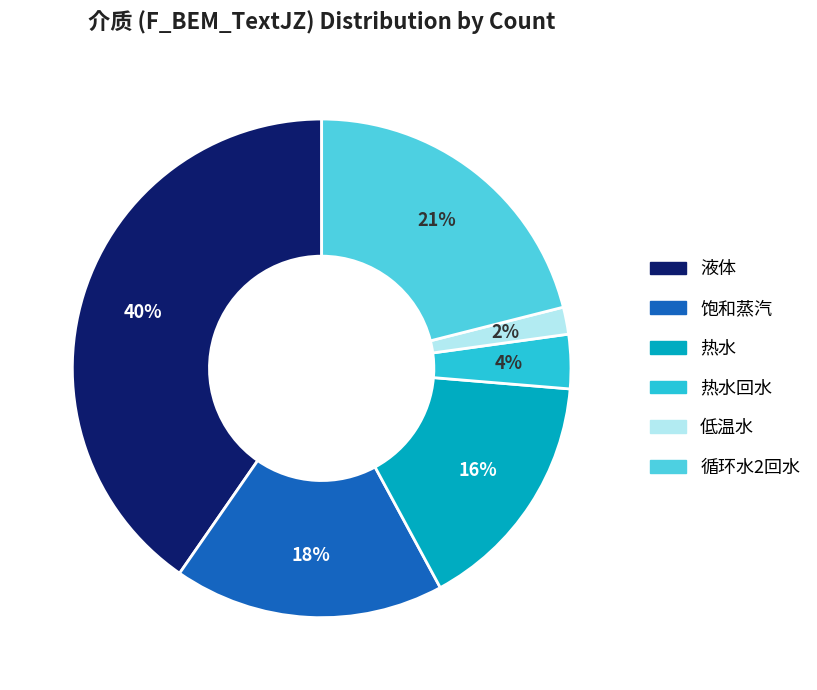

To the nearest percent, what is the average slice percentage?

17%